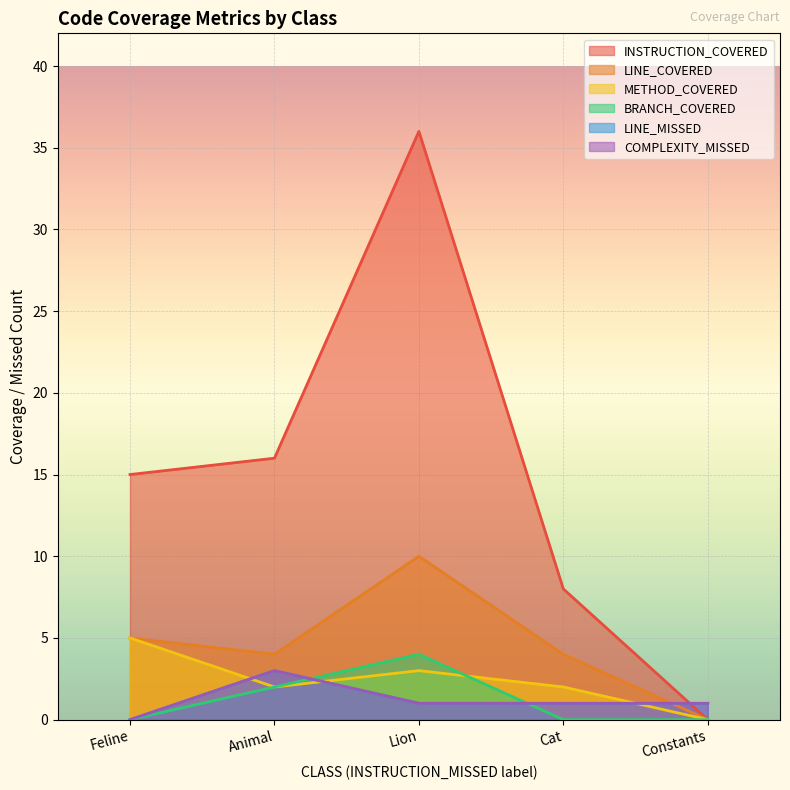

Reading left to right, what are all the values shown in this chart?

INSTRUCTION_COVERED: Feline=15	Animal=16	Lion=36	Cat=8	Constants=0
LINE_COVERED: Feline=5	Animal=4	Lion=10	Cat=4	Constants=0
METHOD_COVERED: Feline=5	Animal=2	Lion=3	Cat=2	Constants=0
BRANCH_COVERED: Feline=0	Animal=2	Lion=4	Cat=0	Constants=0
LINE_MISSED: Feline=0	Animal=3	Lion=1	Cat=1	Constants=1
COMPLEXITY_MISSED: Feline=0	Animal=3	Lion=1	Cat=1	Constants=1